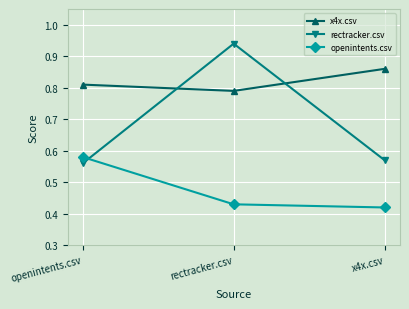

Rank the series by their average value, from lowest to highest.

openintents.csv, rectracker.csv, x4x.csv